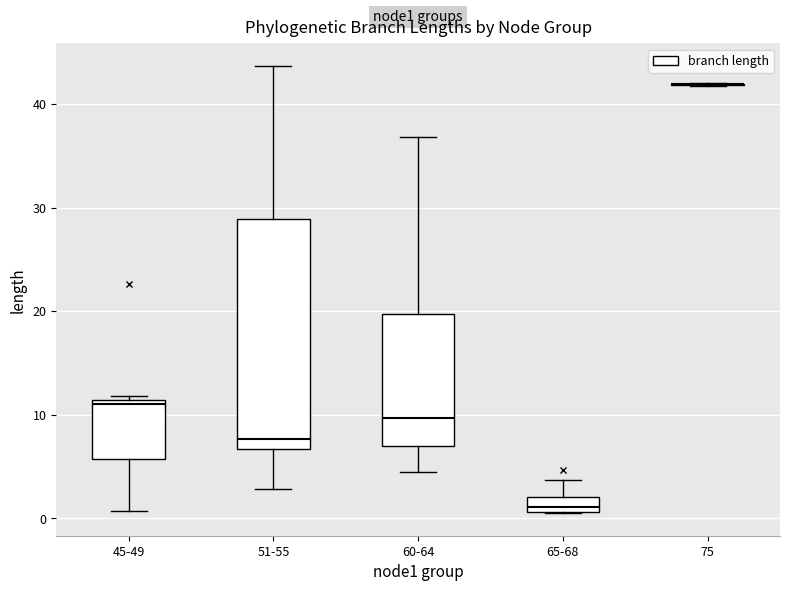

Where does the lower whisker of the box for 51-55 end on the y-axis? The values are not printed on the chart, so give them approximately, as read against the axis.

3